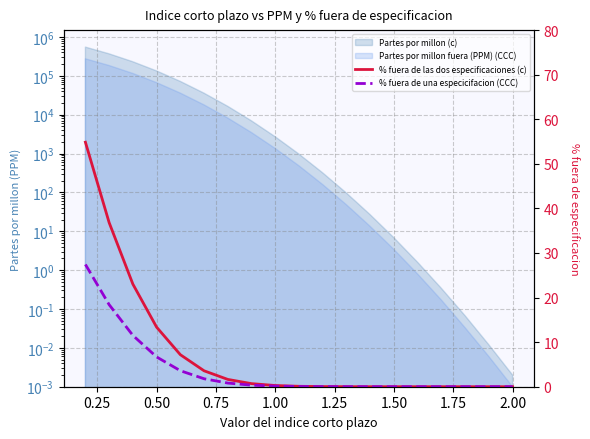

Does the chart display data point markers on the line(s)?

No